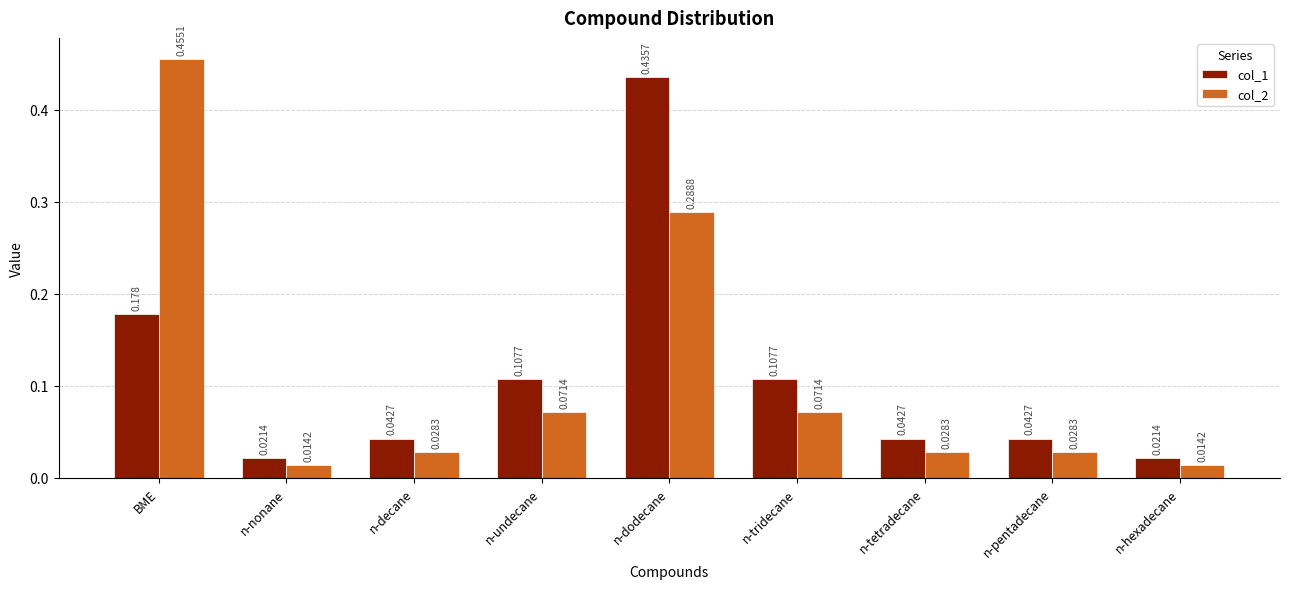

Which label corresponds to the largest value in the chart?

BME